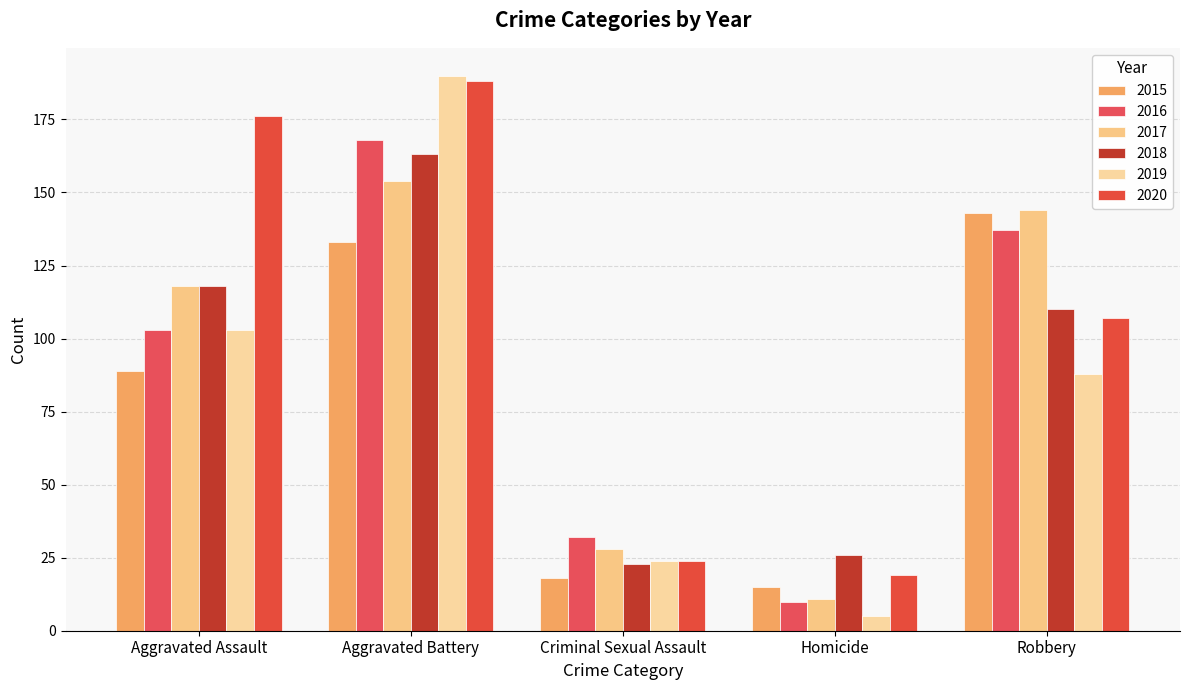

Read the 2020 value at Homicide.

19